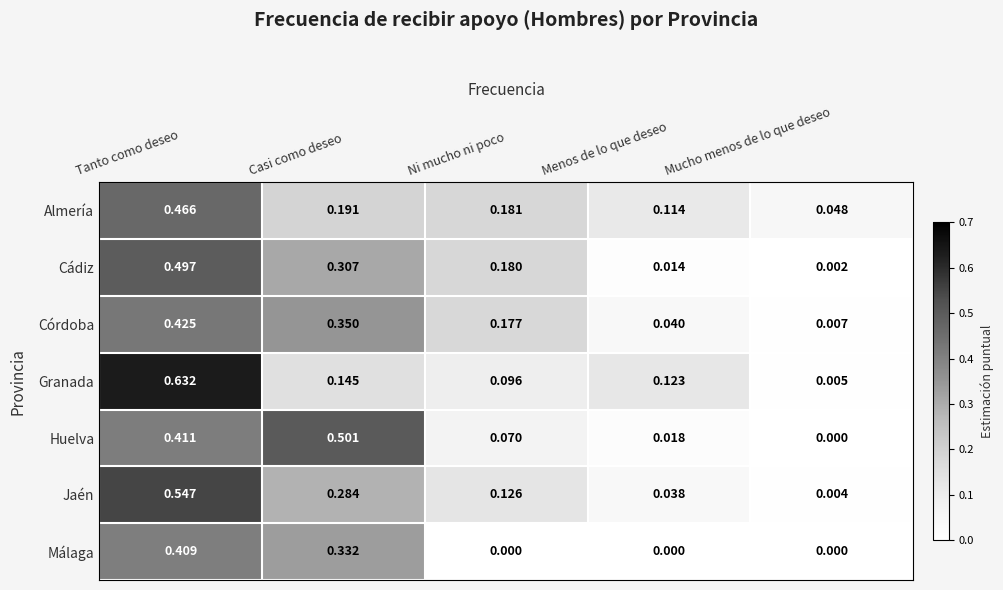

Which series has the widest spread of values?

Granada